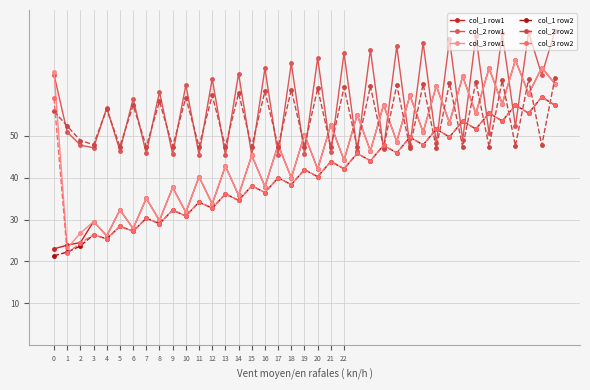

What is the highest value of the col_3 row2 series?

59.2